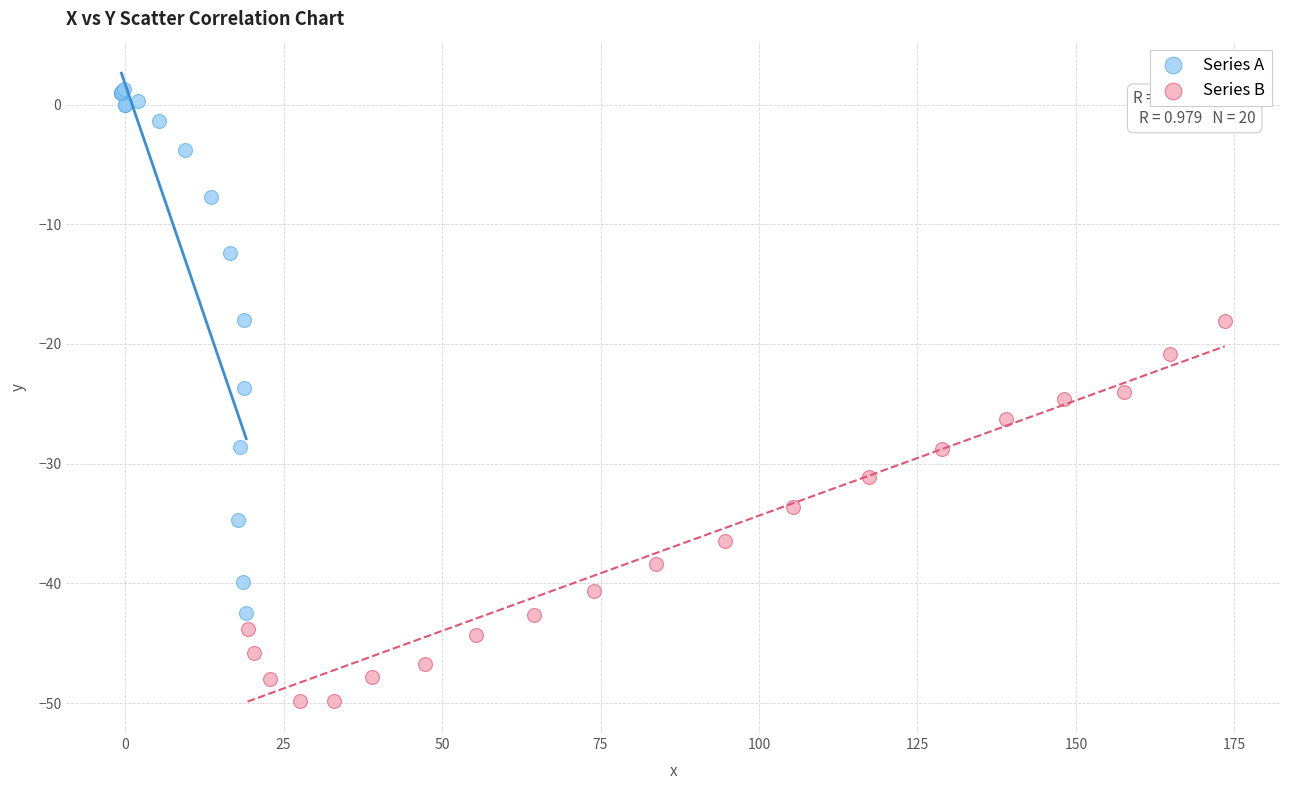

Which series reaches the minimum Y coordinate?

Series B